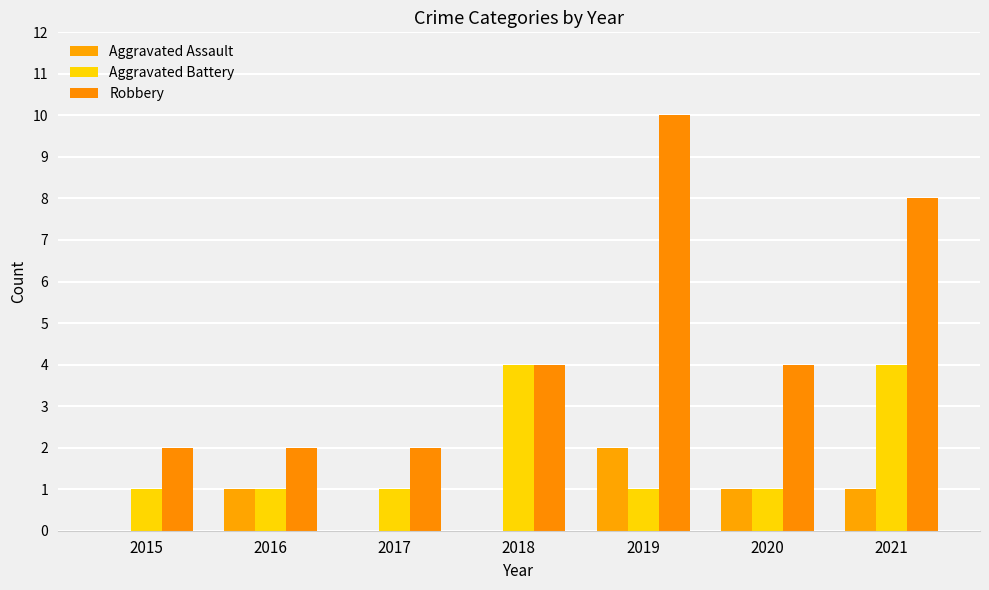

How many Aggravated Assault values are between 0 and 1?

6